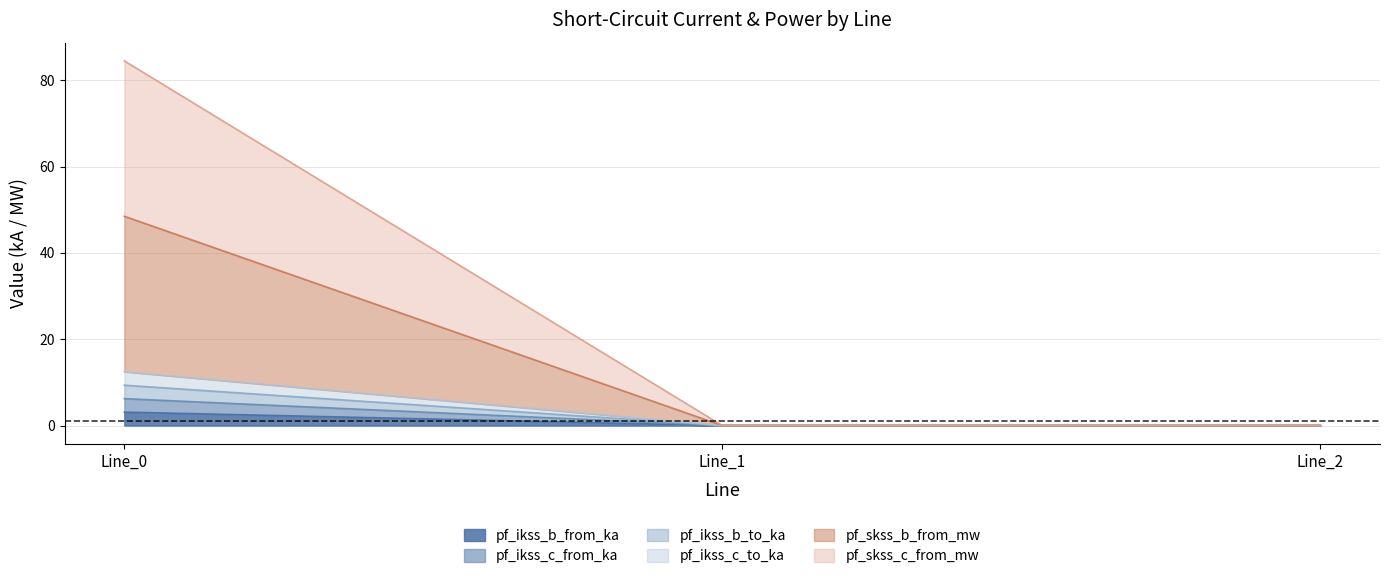

Between Line_1 and Line_2, which series saw the biggest shift?

pf_ikss_b_from_ka